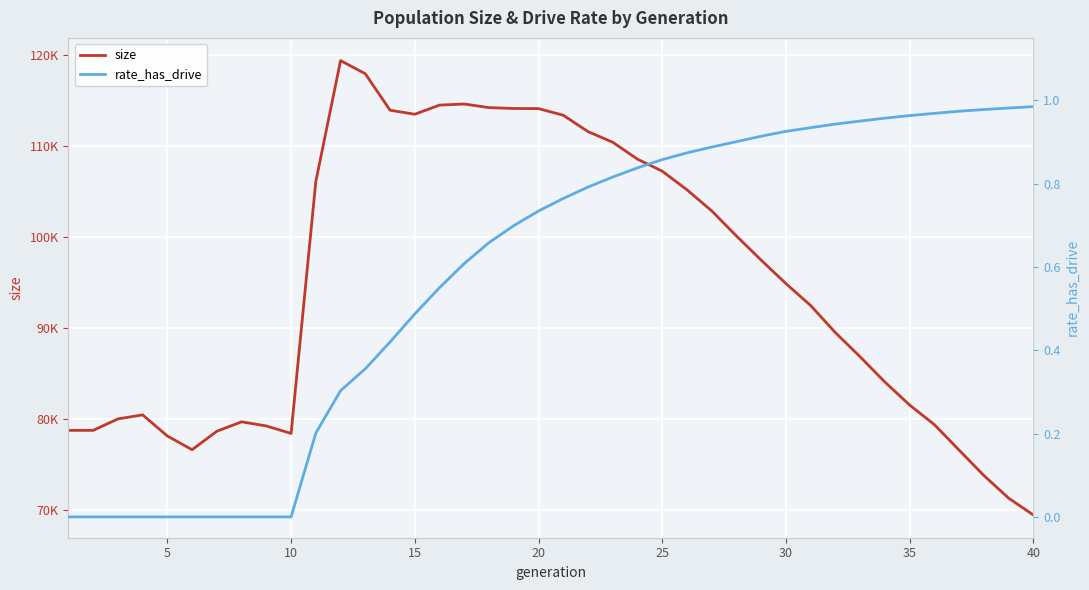

Reading right to left, extract all data points from this chart.

size: 69436.0	71293.0	73780.0	76567.0	79368.0	81523.0	84050.0	86825.0	89479.0	92458.0	94873.0	97446.0	100104.0	102864.0	105180.0	107227.0	108548.0	110407.0	111576.0	113373.0	114104.0	114114.0	114210.0	114605.0	114489.0	113484.0	113924.0	117935.0	119378.0	106092.0	78402.0	79223.0	79677.0	78643.0	76612.0	78117.0	80441.0	79997.0	78737.0	78740.0
rate_has_drive: 1.0	1.0	1.0	1.0	1.0	1.0	1.0	1.0	0.9	0.9	0.9	0.9	0.9	0.9	0.9	0.9	0.8	0.8	0.8	0.8	0.7	0.7	0.7	0.6	0.6	0.5	0.4	0.4	0.3	0.2	0.0	0.0	0.0	0.0	0.0	0.0	0.0	0.0	0.0	0.0